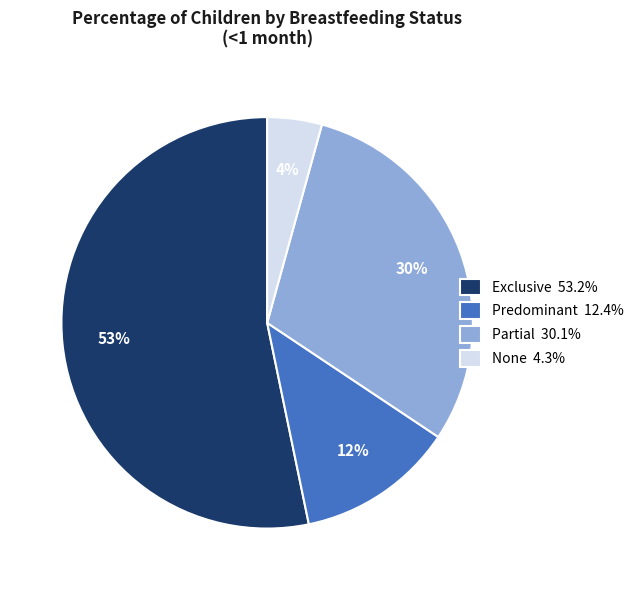

Is it true that None is 4% of the pie?

True